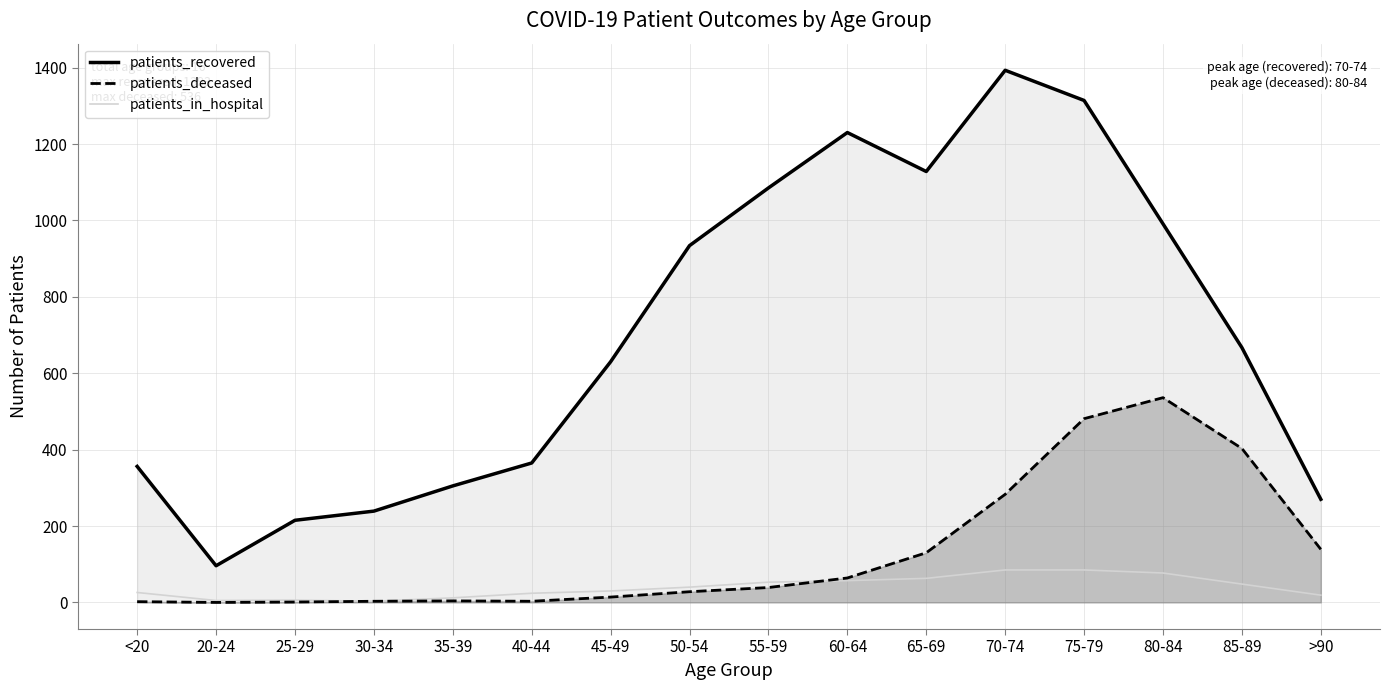

What is the spread (max minus min) of values at 20-24?

96